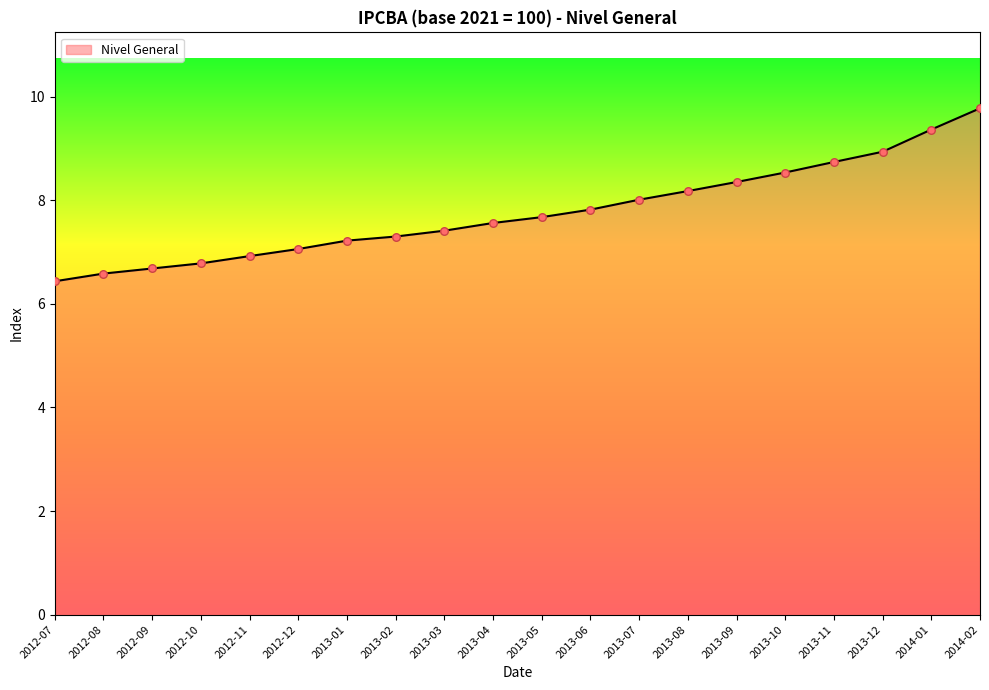

What is the ratio of the value at 2012-12 to the value at 2013-09?

0.8